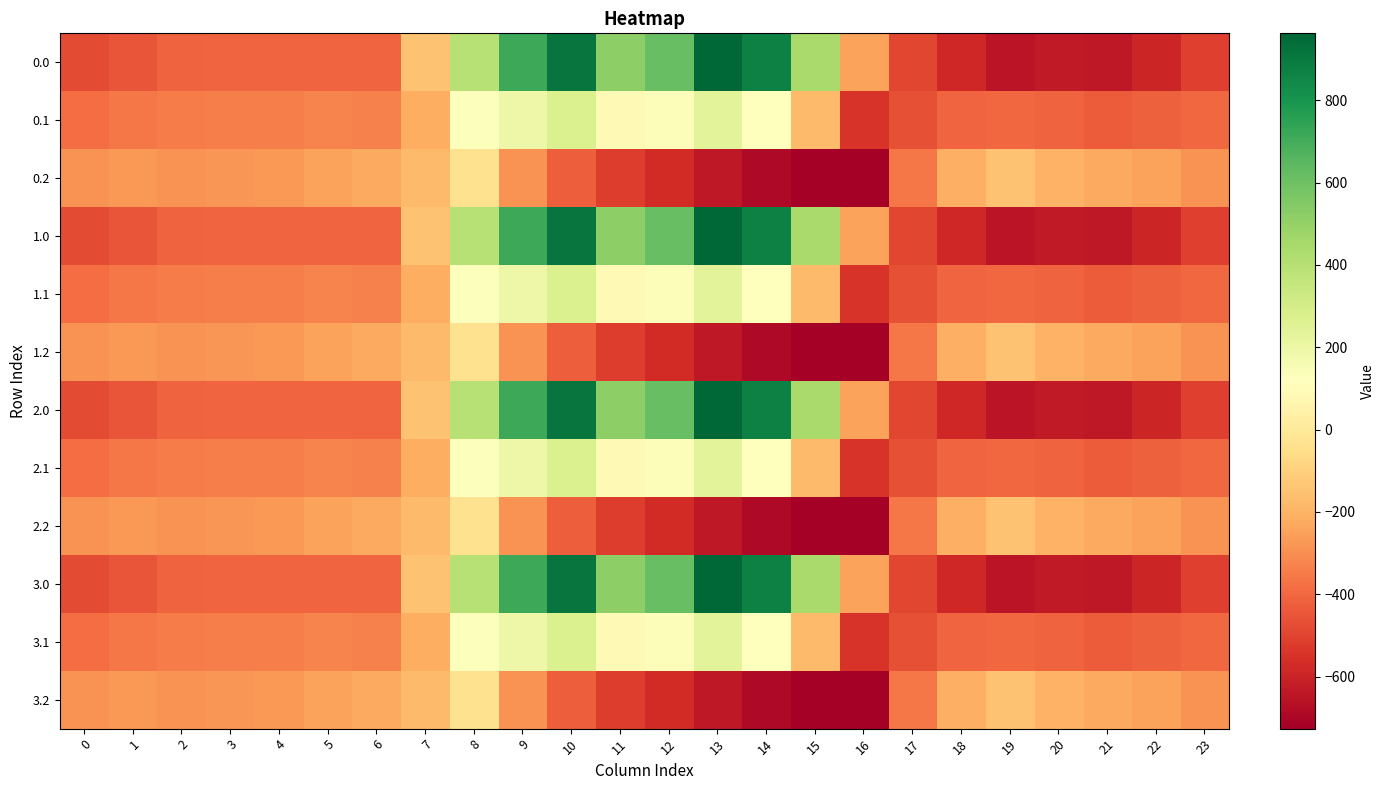

Reading right to left, list all the values displayed in this chart.

0.0: 23=-511.3	22=-592.3	21=-638.4	20=-629.9	19=-649.2	18=-586.7	17=-494.8	16=-250.9	15=443.0	14=870.3	13=962.7	12=619.4	11=516.0	10=916.2	9=716.9	8=395.3	7=-150.1	6=-408.0	5=-403.8	4=-404.9	3=-404.4	2=-410.3	1=-449.5	0=-482.0
0.1: 23=-399.4	22=-419.9	21=-432.4	20=-414.5	19=-400.2	18=-405.4	17=-466.6	16=-547.3	15=-173.1	14=113.7	13=241.5	12=134.6	11=87.0	10=274.1	9=191.1	8=125.2	7=-217.1	6=-332.2	5=-325.7	4=-339.6	3=-342.7	2=-347.9	1=-361.1	0=-384.6
0.2: 23=-287.5	22=-247.4	21=-226.4	20=-199.2	19=-151.0	18=-210.0	17=-362.4	16=-726.6	15=-725.8	14=-687.4	13=-640.4	12=-571.2	11=-520.6	10=-423.5	9=-288.5	8=-35.3	7=-176.6	6=-228.8	5=-245.0	4=-274.4	3=-281.0	2=-285.5	1=-272.7	0=-287.1
1.0: 23=-511.3	22=-592.3	21=-638.4	20=-629.9	19=-649.2	18=-586.7	17=-494.8	16=-250.9	15=443.0	14=870.3	13=962.7	12=619.4	11=516.0	10=916.2	9=716.9	8=395.3	7=-150.1	6=-408.0	5=-403.8	4=-404.9	3=-404.4	2=-410.3	1=-449.5	0=-482.0
1.1: 23=-399.4	22=-419.9	21=-432.4	20=-414.5	19=-400.2	18=-405.4	17=-466.6	16=-547.3	15=-173.1	14=113.7	13=241.5	12=134.6	11=87.0	10=274.1	9=191.1	8=125.2	7=-217.1	6=-332.2	5=-325.7	4=-339.6	3=-342.7	2=-347.9	1=-361.1	0=-384.6
1.2: 23=-287.5	22=-247.4	21=-226.4	20=-199.2	19=-151.0	18=-210.0	17=-362.4	16=-726.6	15=-725.8	14=-687.4	13=-640.4	12=-571.2	11=-520.6	10=-423.5	9=-288.5	8=-35.3	7=-176.6	6=-228.8	5=-245.0	4=-274.4	3=-281.0	2=-285.5	1=-272.7	0=-287.1
2.0: 23=-511.3	22=-592.3	21=-638.4	20=-629.9	19=-649.2	18=-586.7	17=-494.8	16=-250.9	15=443.0	14=870.3	13=962.7	12=619.4	11=516.0	10=916.2	9=716.9	8=395.3	7=-150.1	6=-408.0	5=-403.8	4=-404.9	3=-404.4	2=-410.3	1=-449.5	0=-482.0
2.1: 23=-399.4	22=-419.9	21=-432.4	20=-414.5	19=-400.2	18=-405.4	17=-466.6	16=-547.3	15=-173.1	14=113.7	13=241.5	12=134.6	11=87.0	10=274.1	9=191.1	8=125.2	7=-217.1	6=-332.2	5=-325.7	4=-339.6	3=-342.7	2=-347.9	1=-361.1	0=-384.6
2.2: 23=-287.5	22=-247.4	21=-226.4	20=-199.2	19=-151.0	18=-210.0	17=-362.4	16=-726.6	15=-725.8	14=-687.4	13=-640.4	12=-571.2	11=-520.6	10=-423.5	9=-288.5	8=-35.3	7=-176.6	6=-228.8	5=-245.0	4=-274.4	3=-281.0	2=-285.5	1=-272.7	0=-287.1
3.0: 23=-511.3	22=-592.3	21=-638.4	20=-629.9	19=-649.2	18=-586.7	17=-494.8	16=-250.9	15=443.0	14=870.3	13=962.7	12=619.4	11=516.0	10=916.2	9=716.9	8=395.3	7=-150.1	6=-408.0	5=-403.8	4=-404.9	3=-404.4	2=-410.3	1=-449.5	0=-482.0
3.1: 23=-399.4	22=-419.9	21=-432.4	20=-414.5	19=-400.2	18=-405.4	17=-466.6	16=-547.3	15=-173.1	14=113.7	13=241.5	12=134.6	11=87.0	10=274.1	9=191.1	8=125.2	7=-217.1	6=-332.2	5=-325.7	4=-339.6	3=-342.7	2=-347.9	1=-361.1	0=-384.6
3.2: 23=-287.5	22=-247.4	21=-226.4	20=-199.2	19=-151.0	18=-210.0	17=-362.4	16=-726.6	15=-725.8	14=-687.4	13=-640.4	12=-571.2	11=-520.6	10=-423.5	9=-288.5	8=-35.3	7=-176.6	6=-228.8	5=-245.0	4=-274.4	3=-281.0	2=-285.5	1=-272.7	0=-287.1